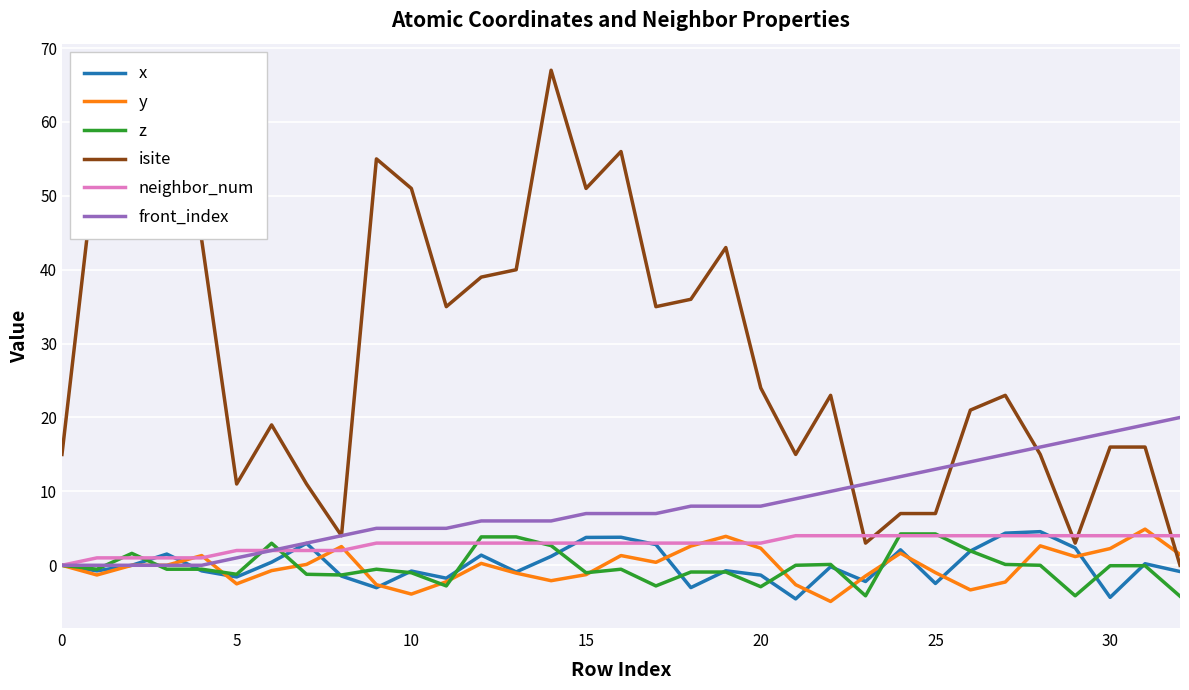

After their last crossing, which series has the higher values: isite or neighbor_num?

neighbor_num